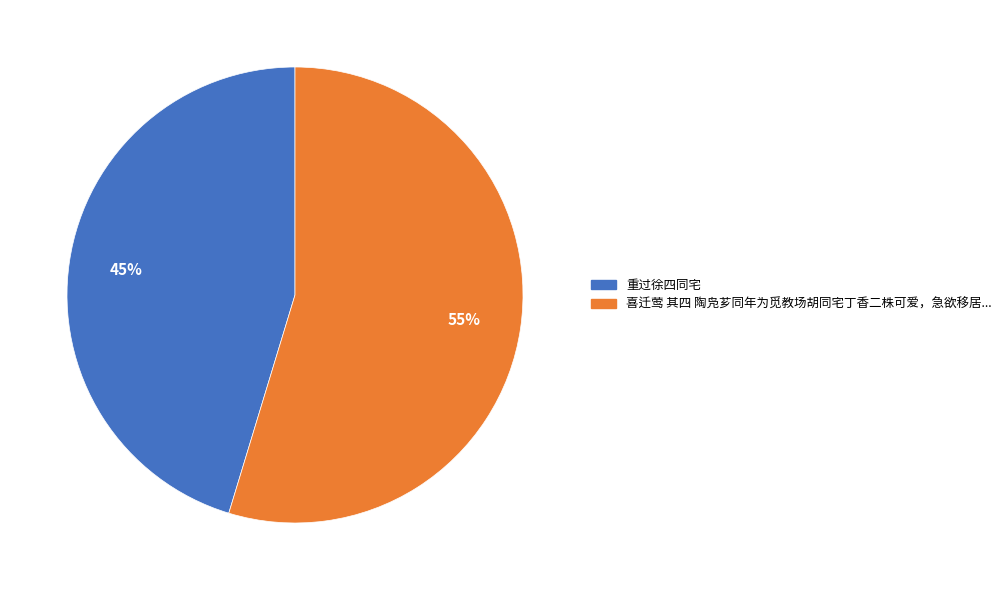

How many slices are in this pie chart?

2